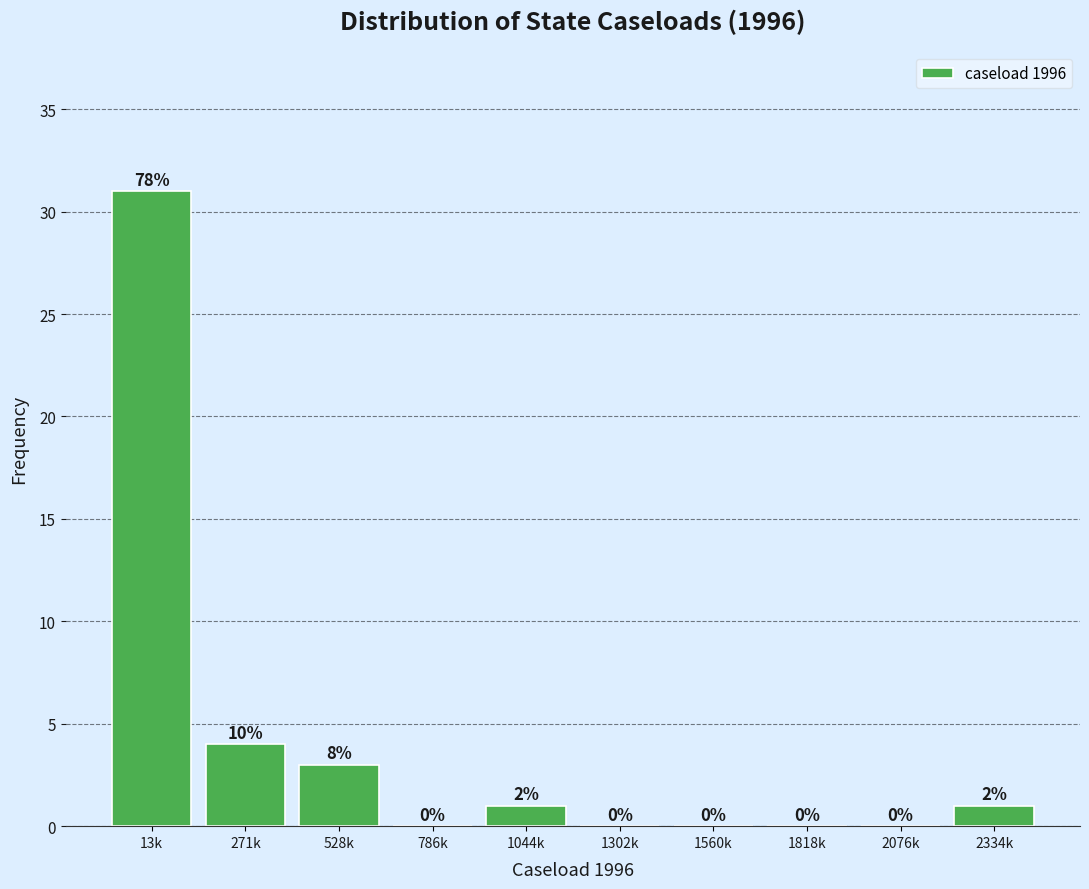

Reading left to right, list all the values displayed in this chart.

13k=31	271k=4	528k=3	786k=0	1044k=1	1302k=0	1560k=0	1818k=0	2076k=0	2334k=1